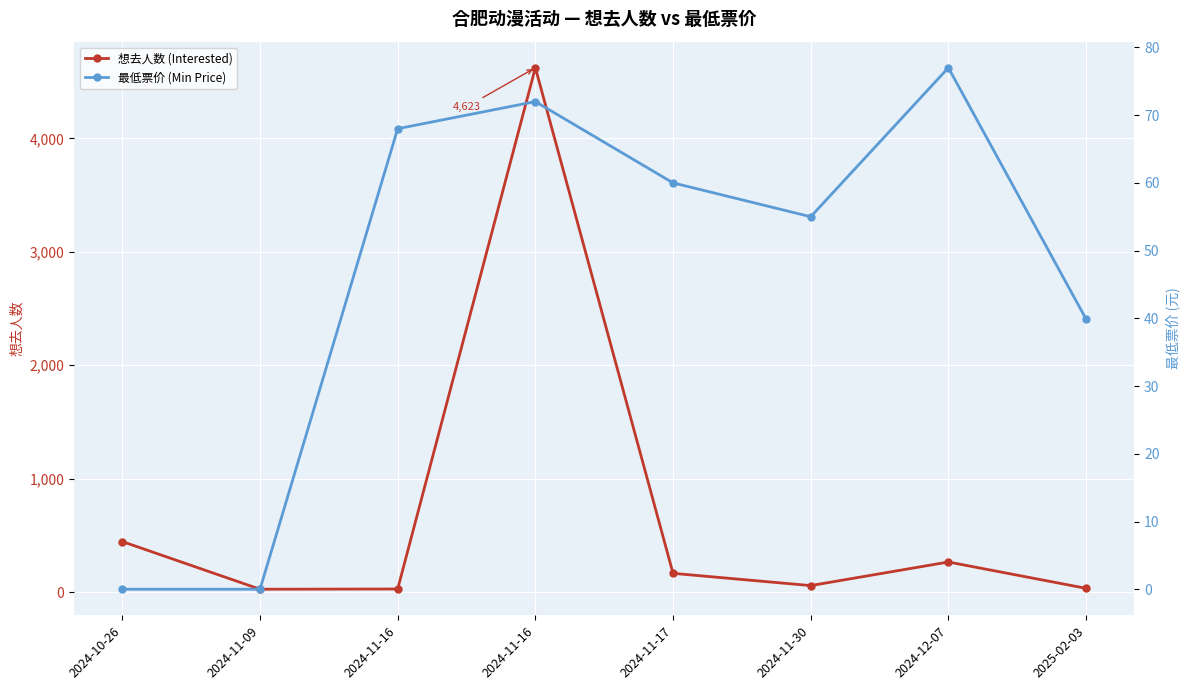

How many interior local valleys does the 想去人数 (Interested) series have?

2